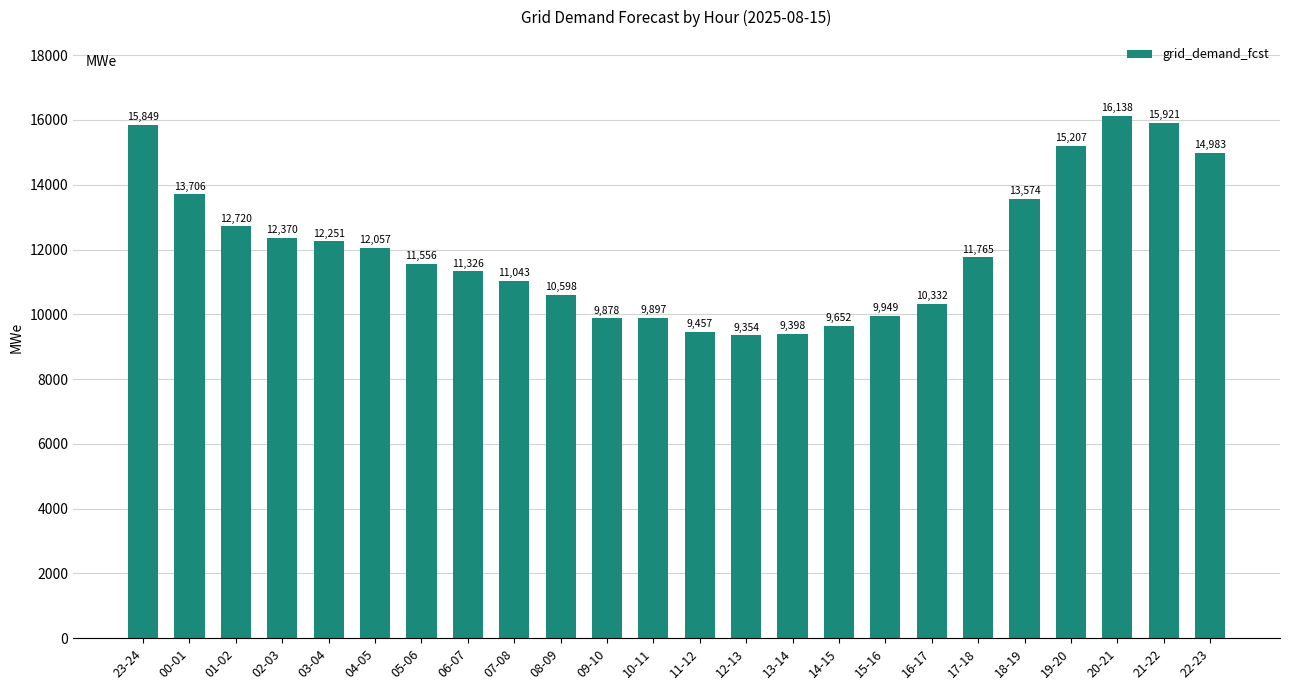

Where does the data first go above 11765?

23-24